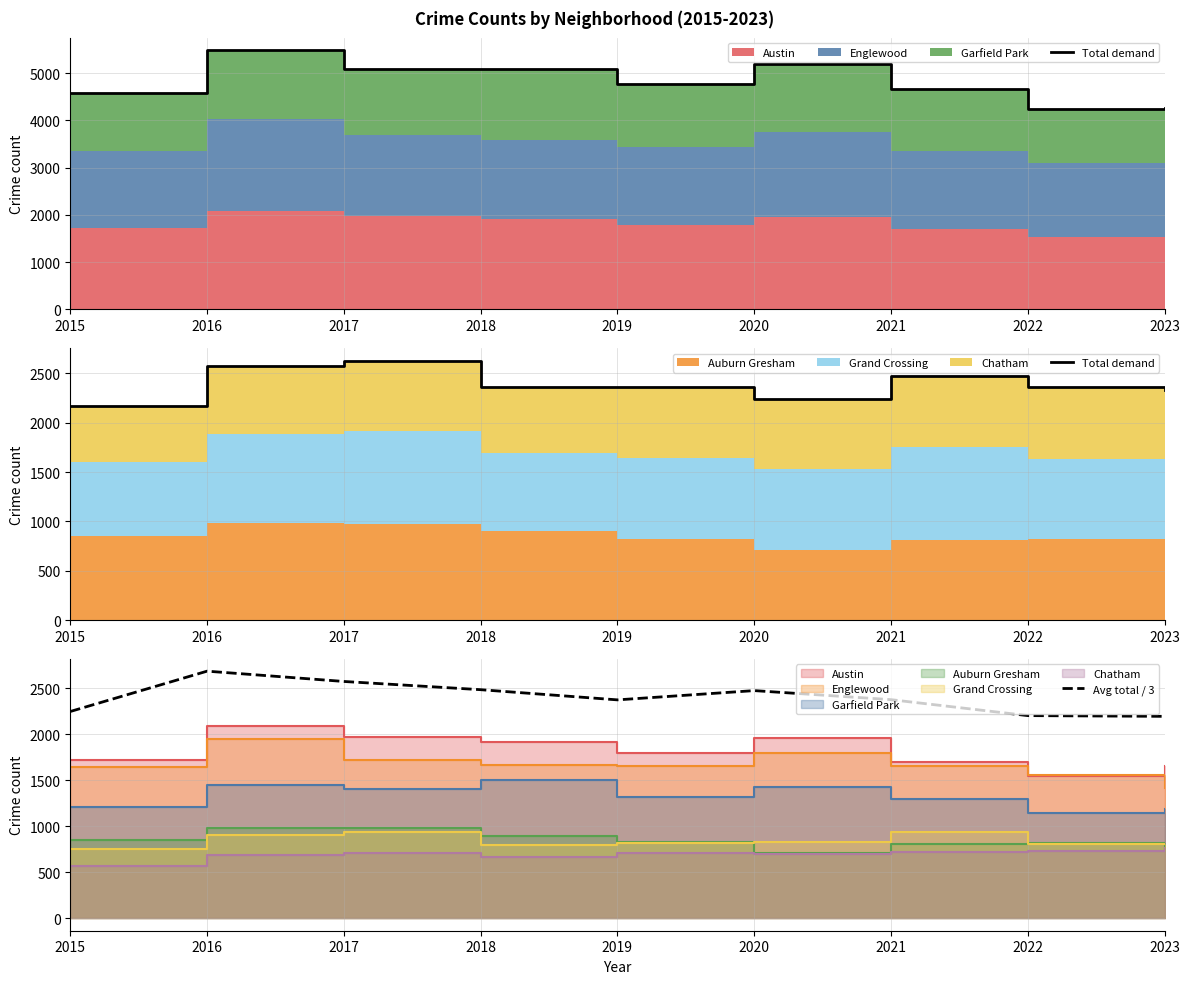

Which series has the largest total across all categories?

Avg total / 3